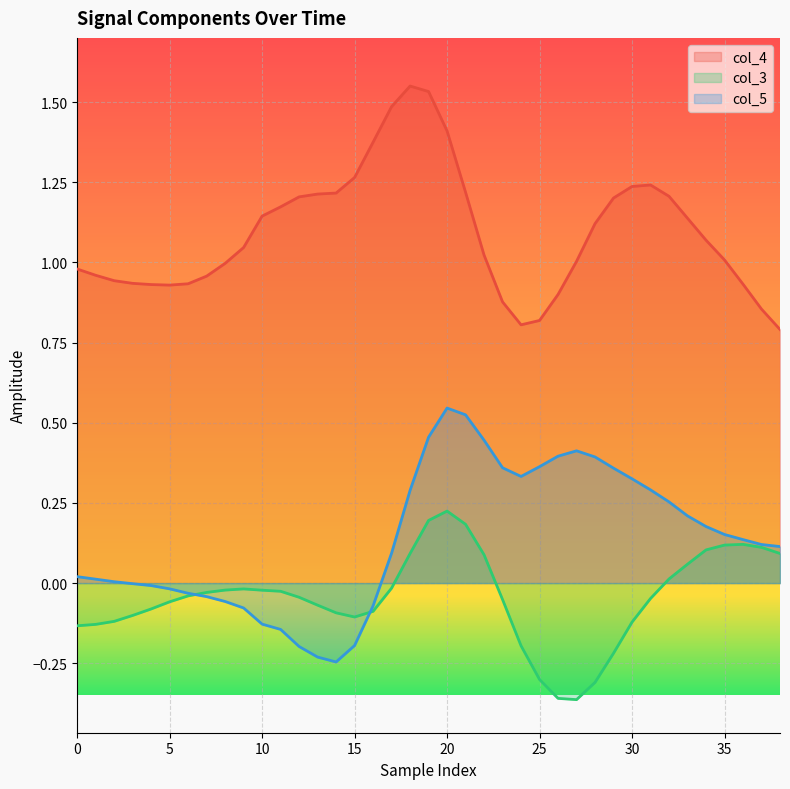

List the series in order of their overall mean, highest first.

col_4, col_5, col_3